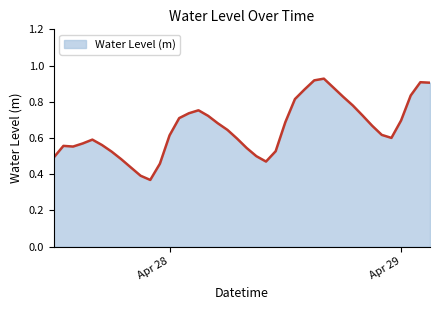

Reading left to right, transcribe all the data shown in this chart.

0.5	0.6	0.6	0.6	0.6	0.6	0.5	0.5	0.4	0.4	0.4	0.5	0.6	0.7	0.7	0.8	0.7	0.7	0.6	0.6	0.5	0.5	0.5	0.5	0.7	0.8	0.9	0.9	0.9	0.9	0.8	0.8	0.7	0.7	0.6	0.6	0.7	0.8	0.9	0.9